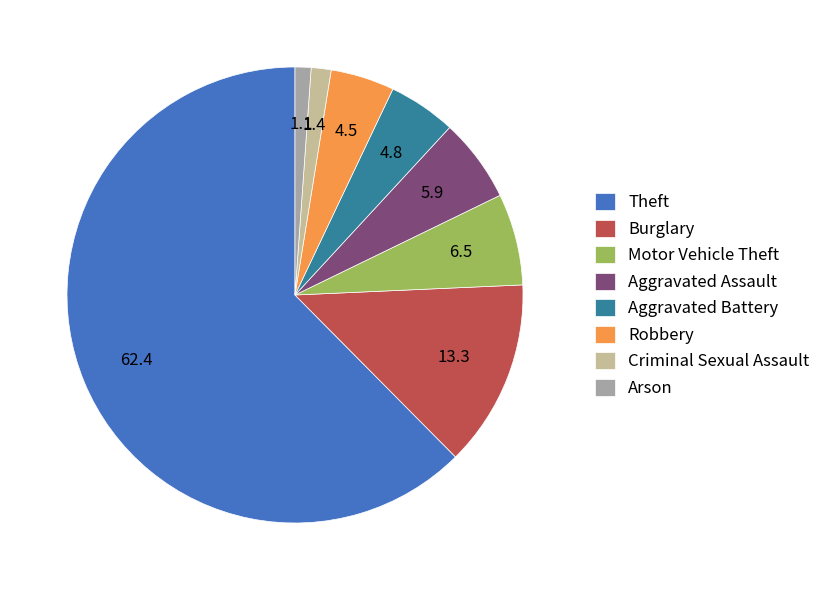

Is the sum of Aggravated Assault and Robbery greater than half?

No